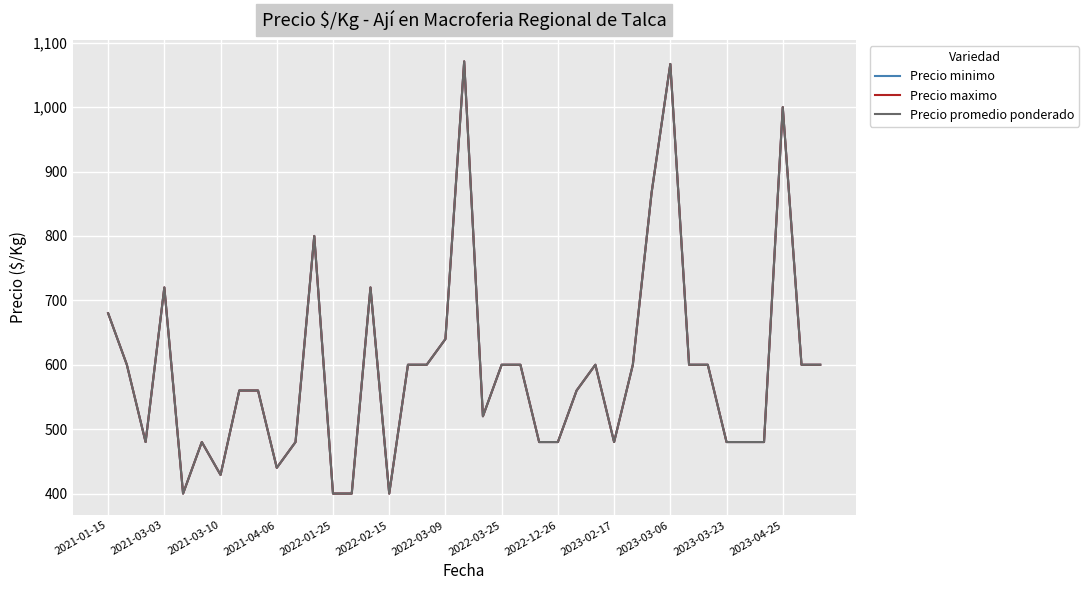

Does the chart display data point markers on the line(s)?

No